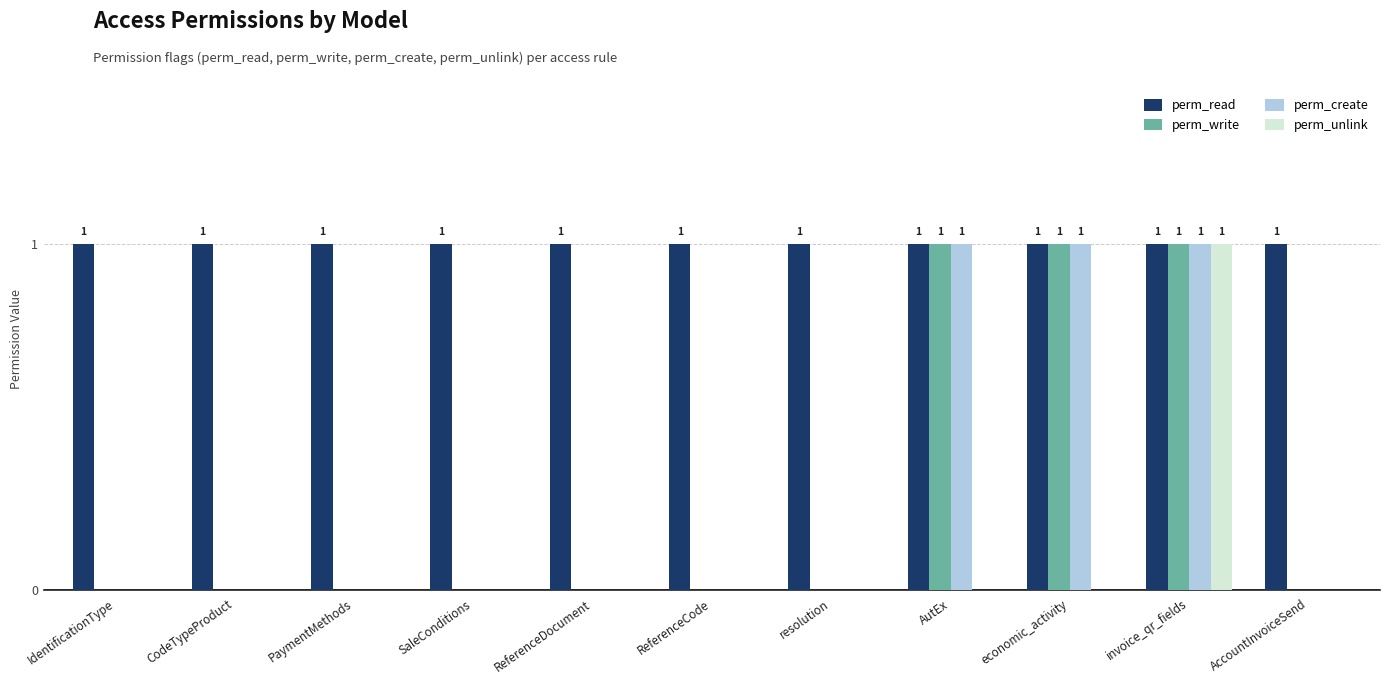

Does the chart contain stacked bars?

No